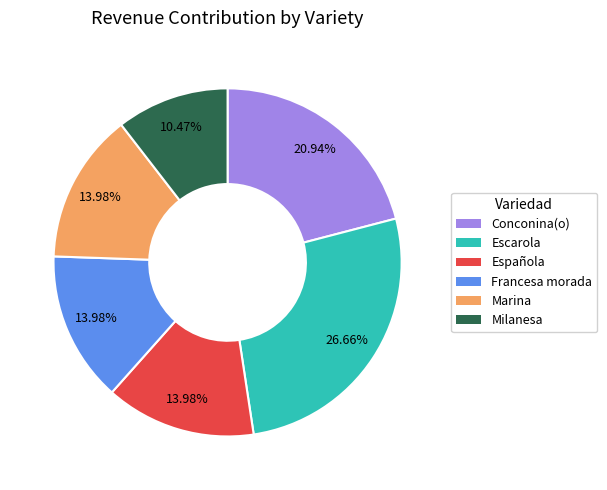

To the nearest percent, what is the difference between the Francesa morada and Conconina(o) slice percentages?

7%